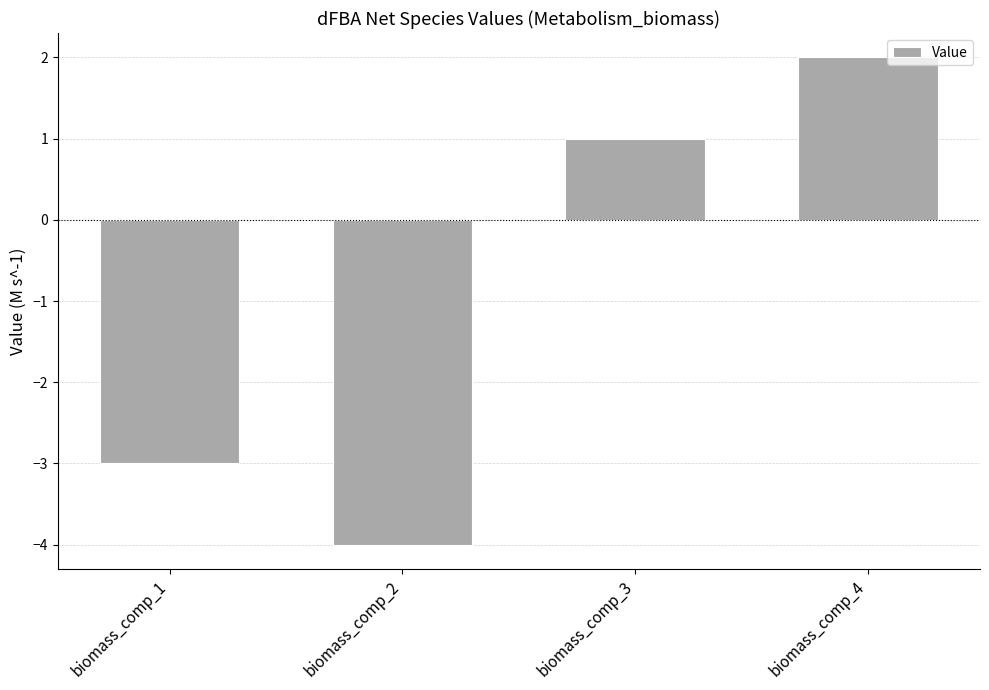

Rank the categories by value from highest to lowest.

biomass_comp_4, biomass_comp_3, biomass_comp_1, biomass_comp_2